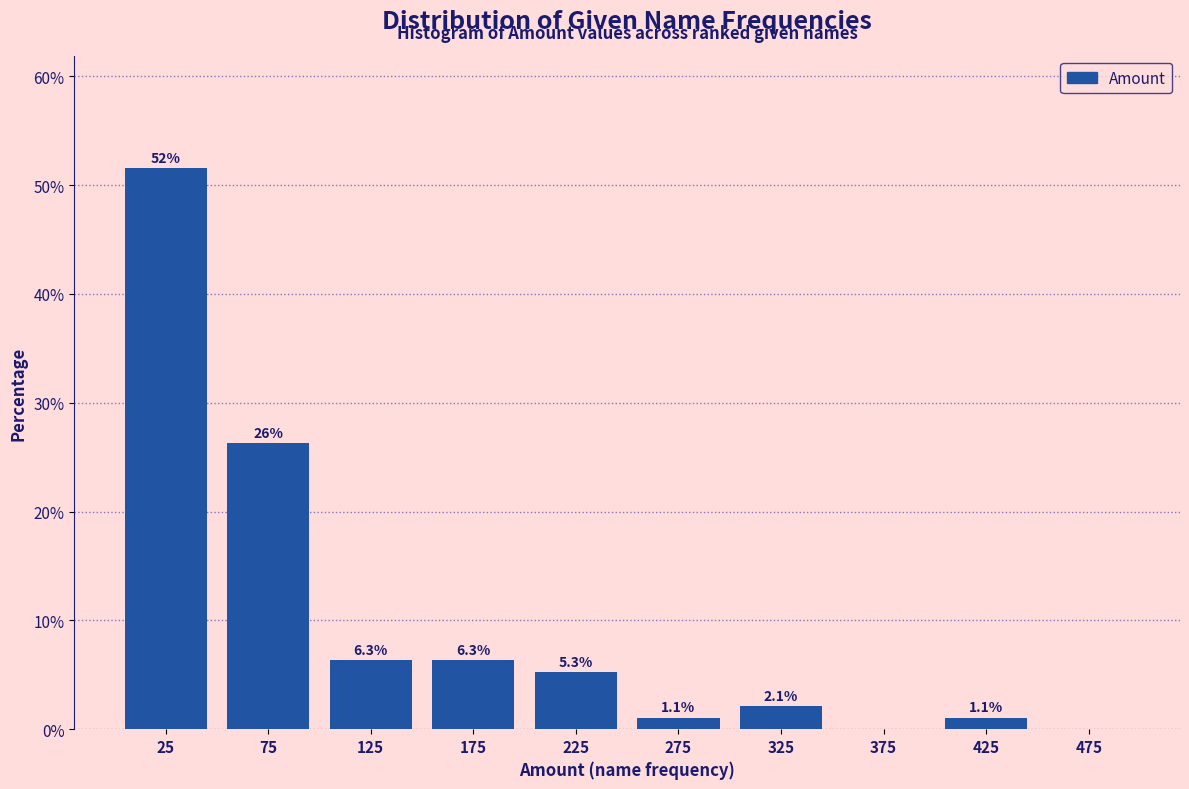

Which range on the x-axis has the tallest bar?

0 to 50